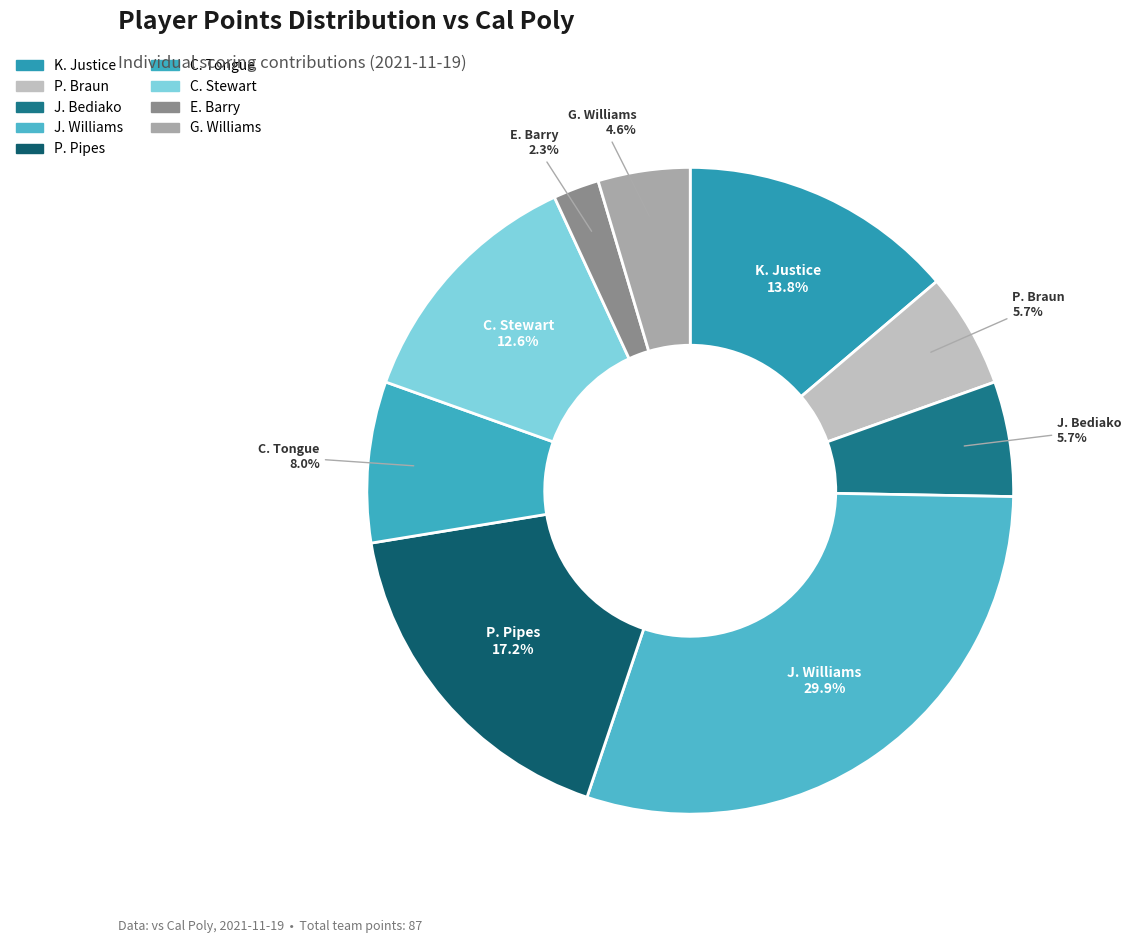

Is there any slice that represents more than half of the pie?

No